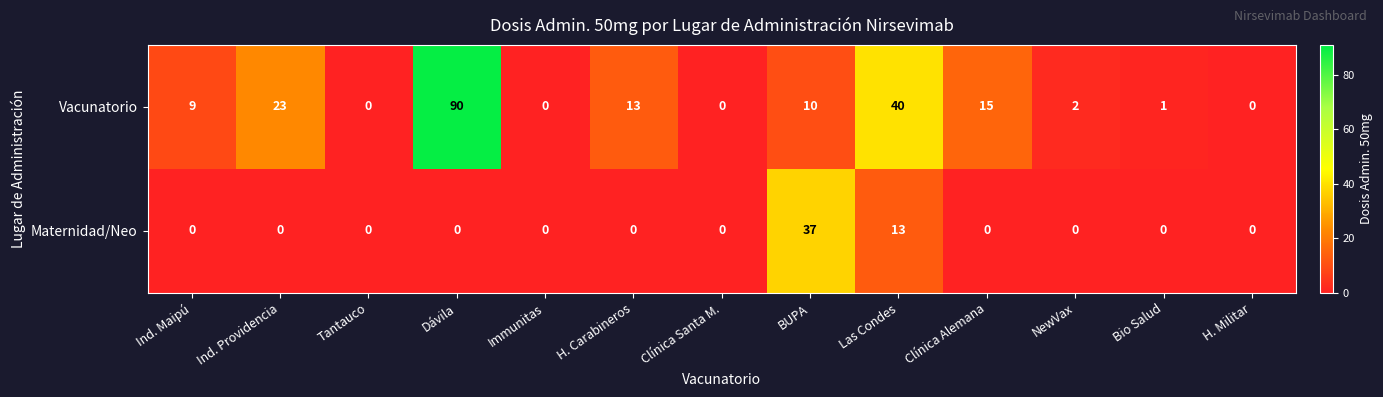

What is the total value across all series at Clínica Alemana?

15